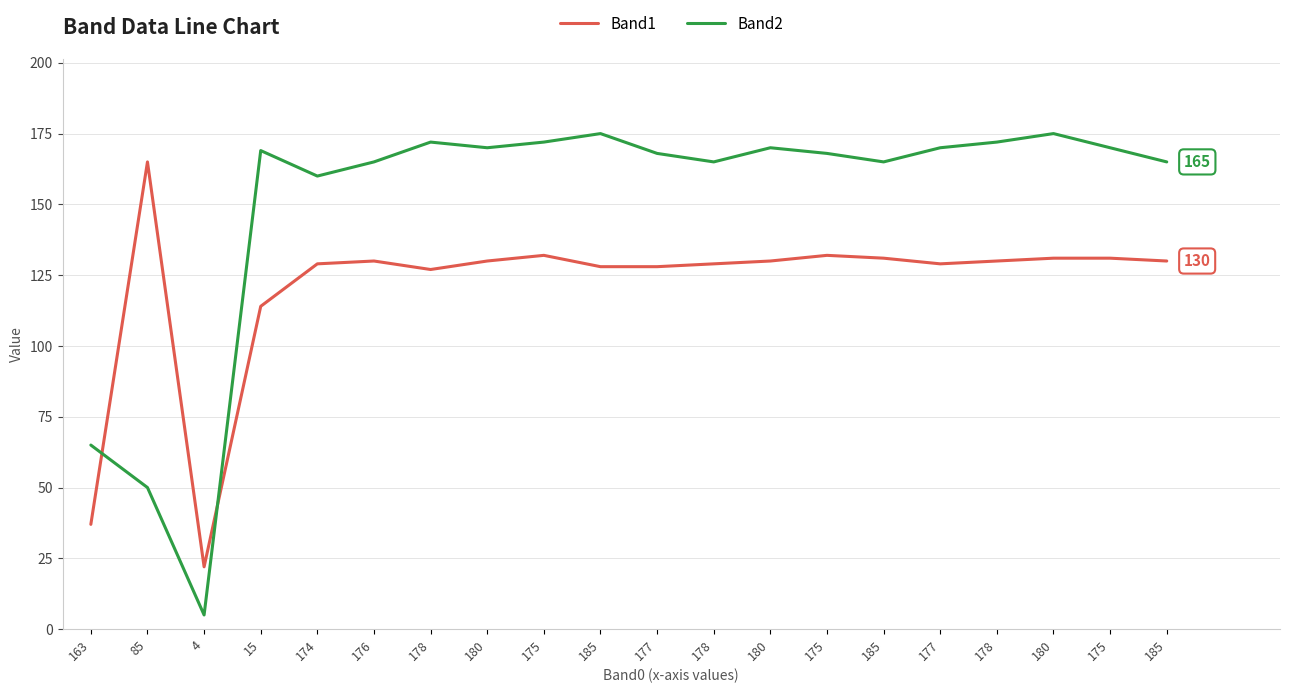

What are all the series names shown in the legend?

Band1, Band2